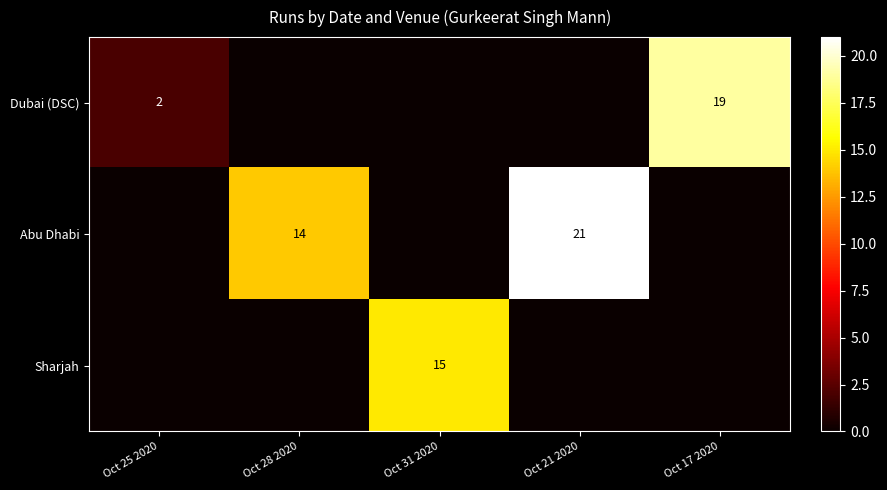

The value of Abu Dhabi at Oct 21 2020 is 7. True or false?

False